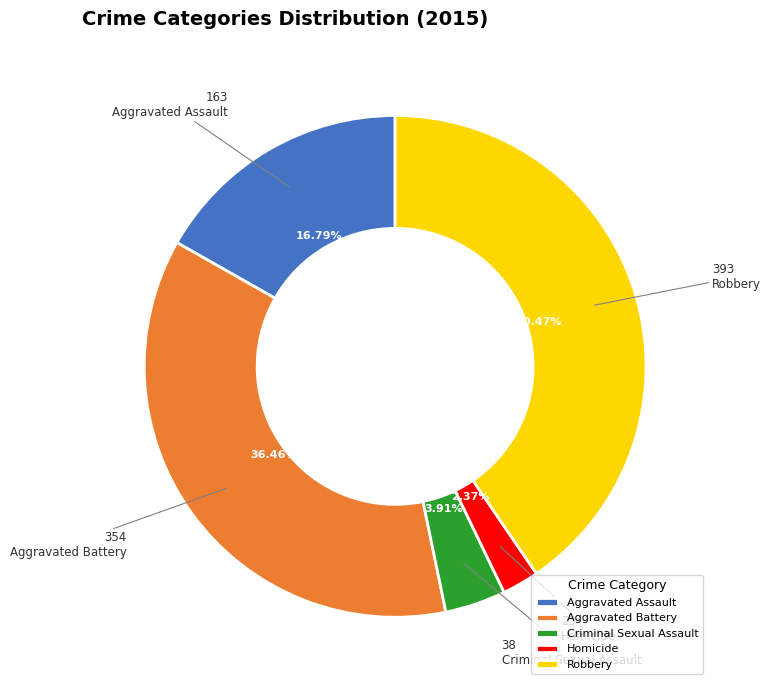

Which has a higher value, Aggravated Battery or Robbery?

Robbery